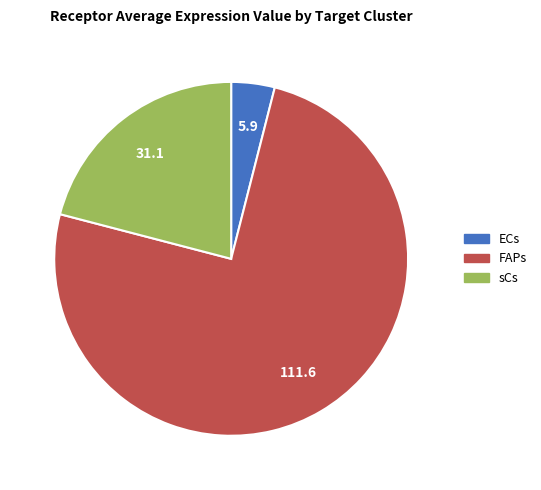

Count the number of slices in the pie.

3